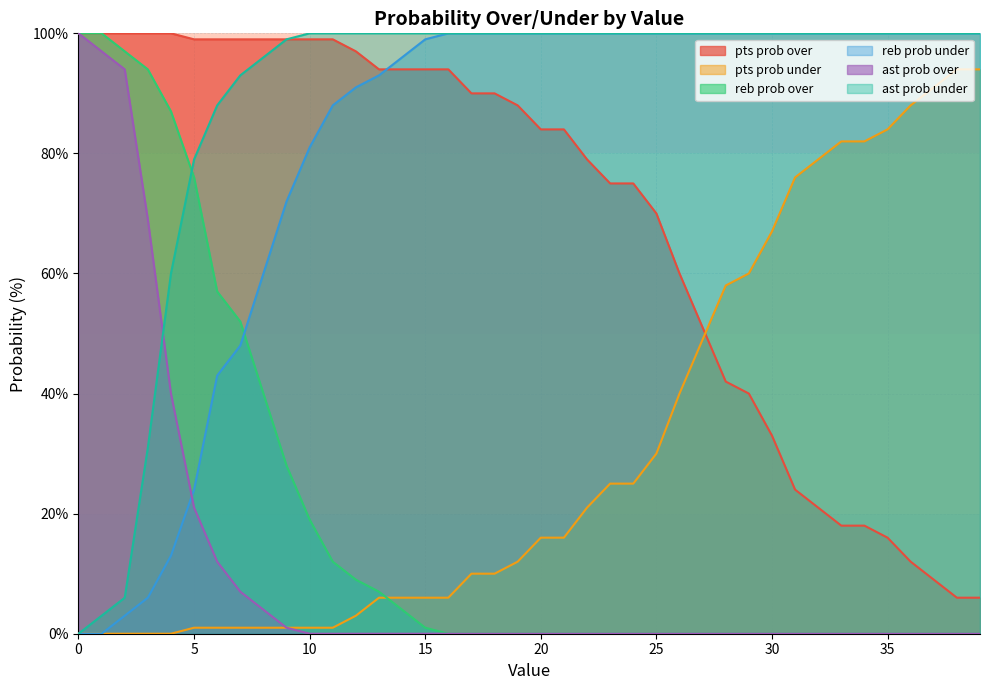

How many lines are shown in the chart?

6